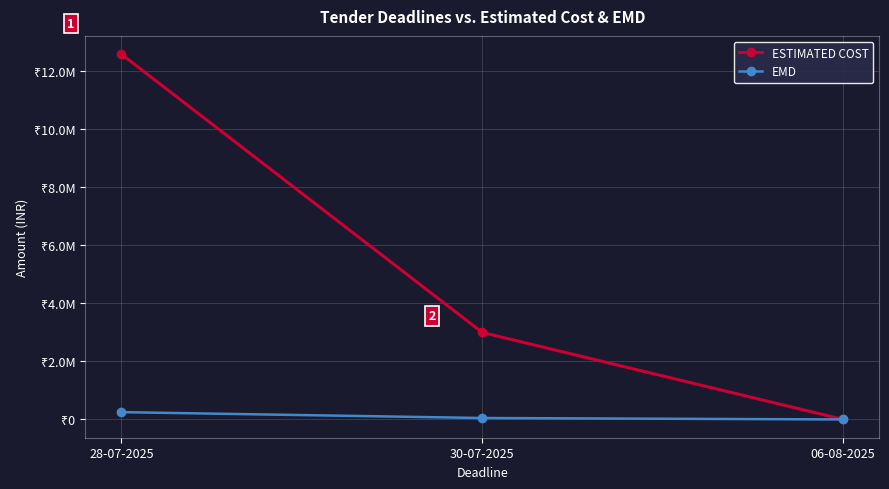

Is this an area chart (filled region under the line)?

No